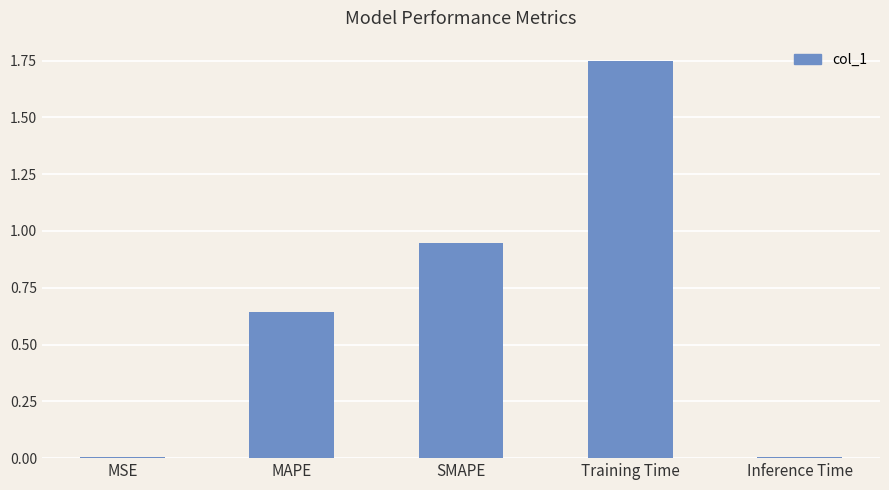

What is the sum of all values?

3.4